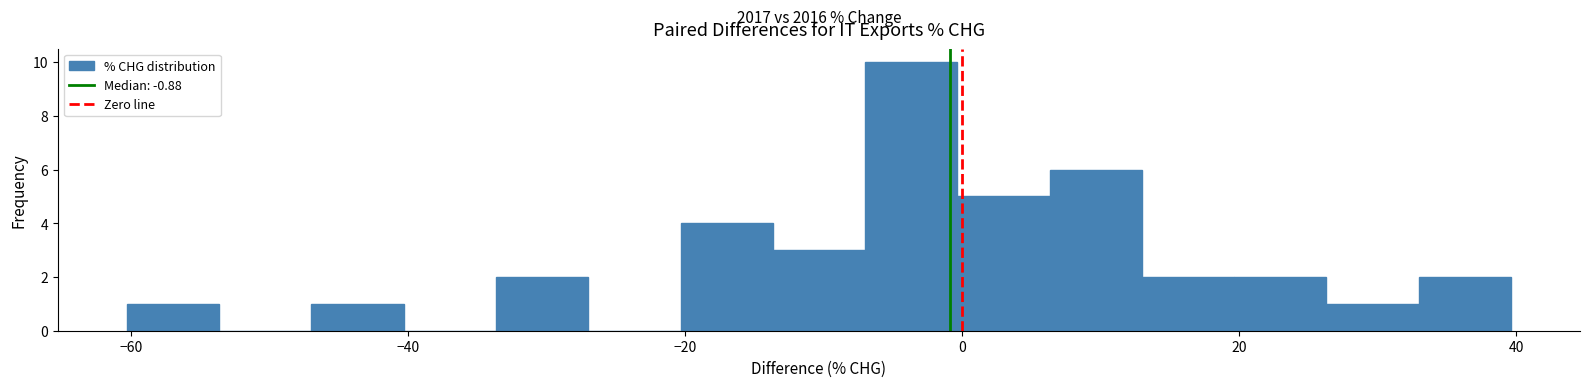

Read against the x-axis, roughly where is the centre of the tallest bar?

-4